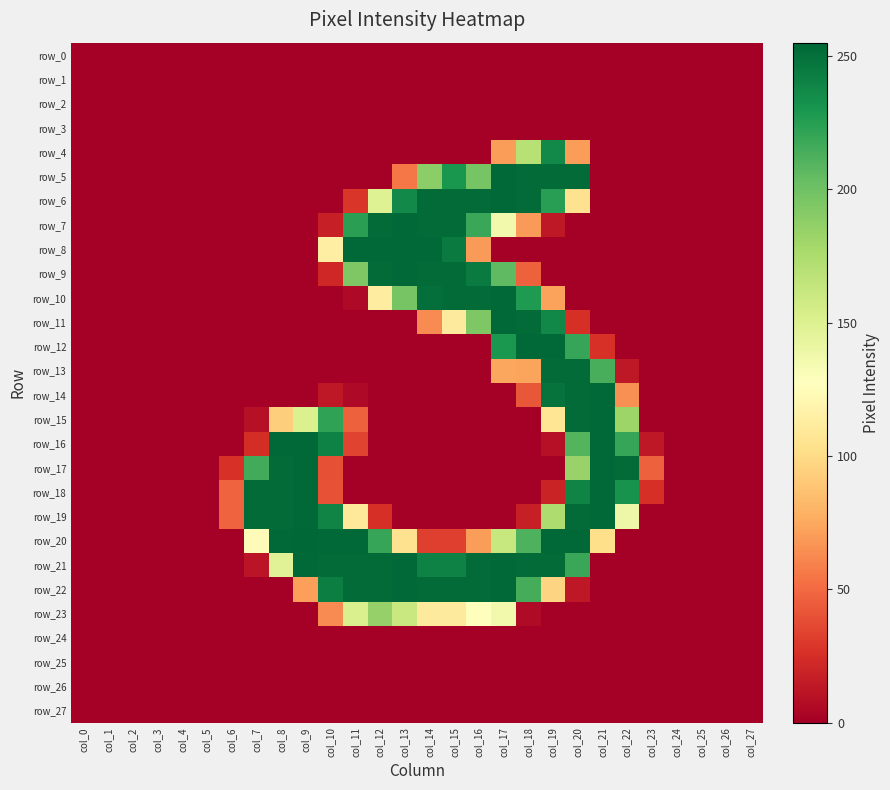

The value of row_2 at col_24 is 0. True or false?

True